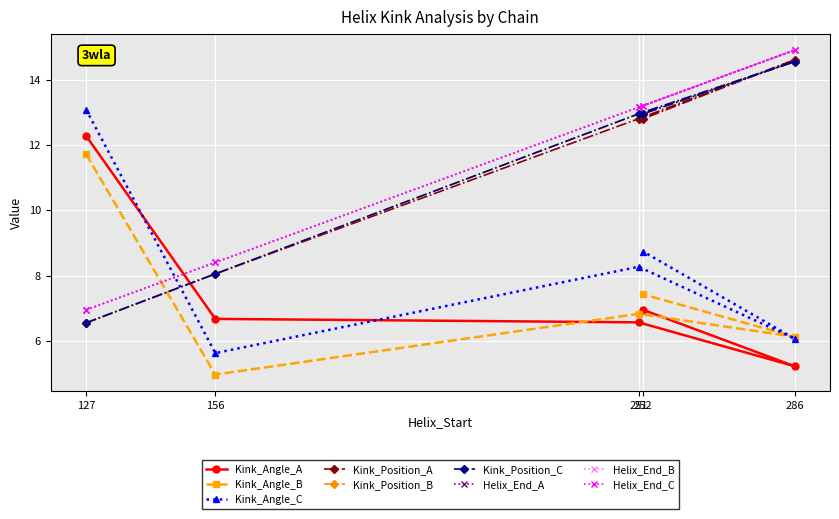

What is the approximate value of Kink_Angle_B at 251?

6.8